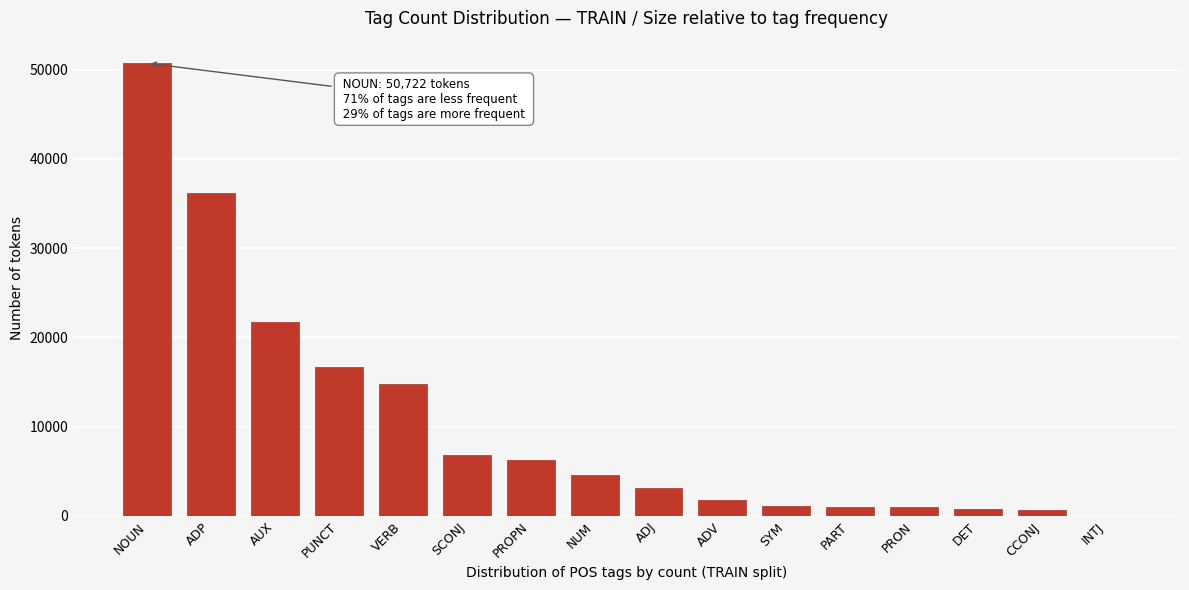

At which category does the chart reach its peak across all series?

NOUN